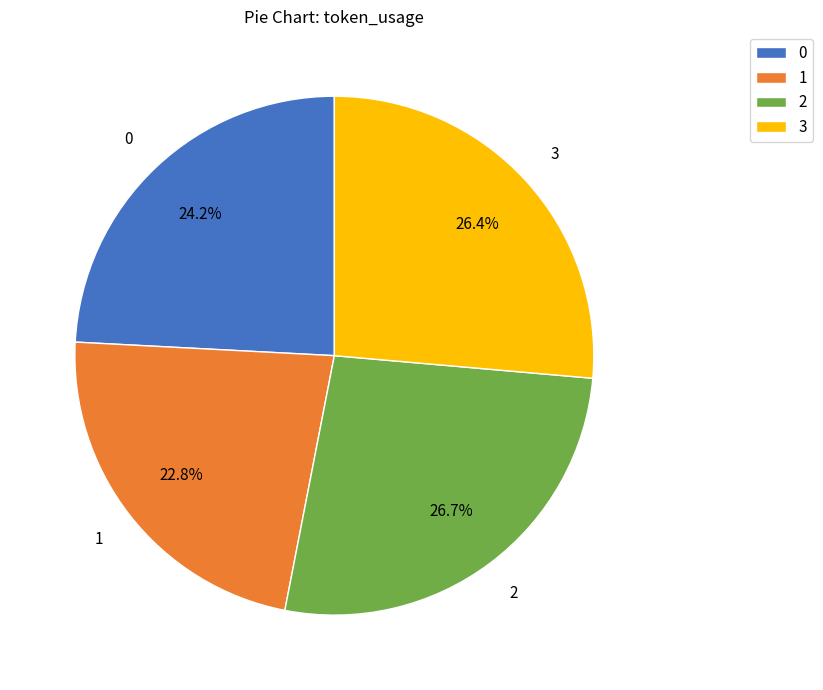

To the nearest percent, what percentage of the pie is 1?

23%